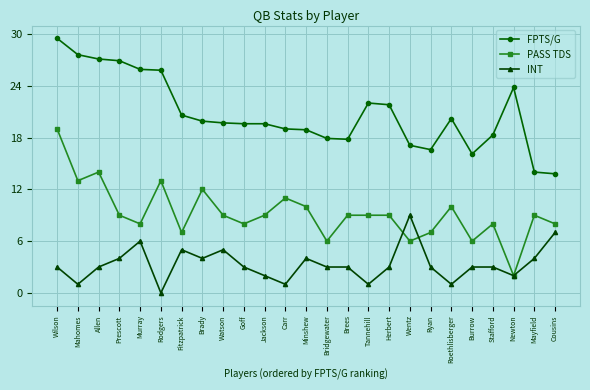

How many lines are shown in the chart?

3